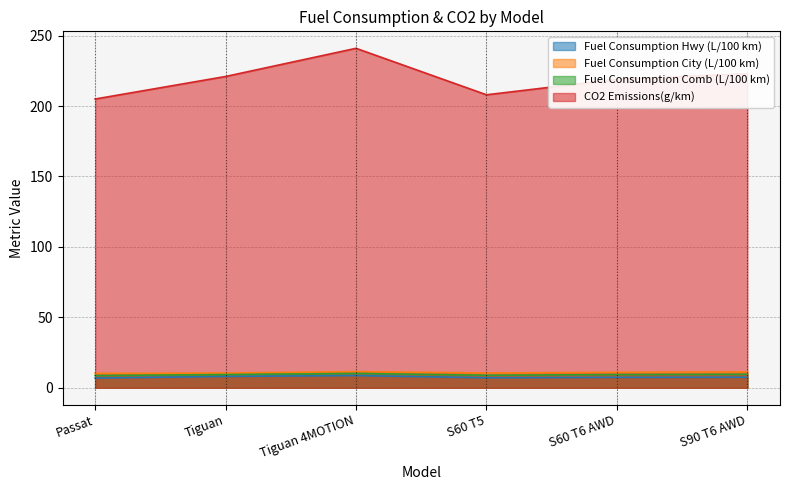

What is the total value across all series at S60 T6 AWD?

246.8